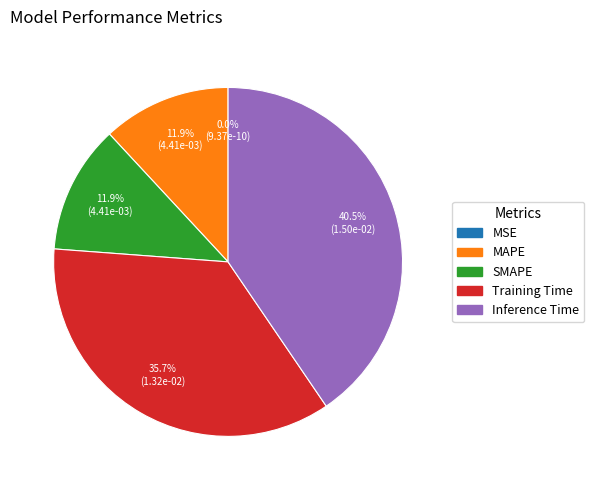

Does MAPE represent more than half of the total?

No